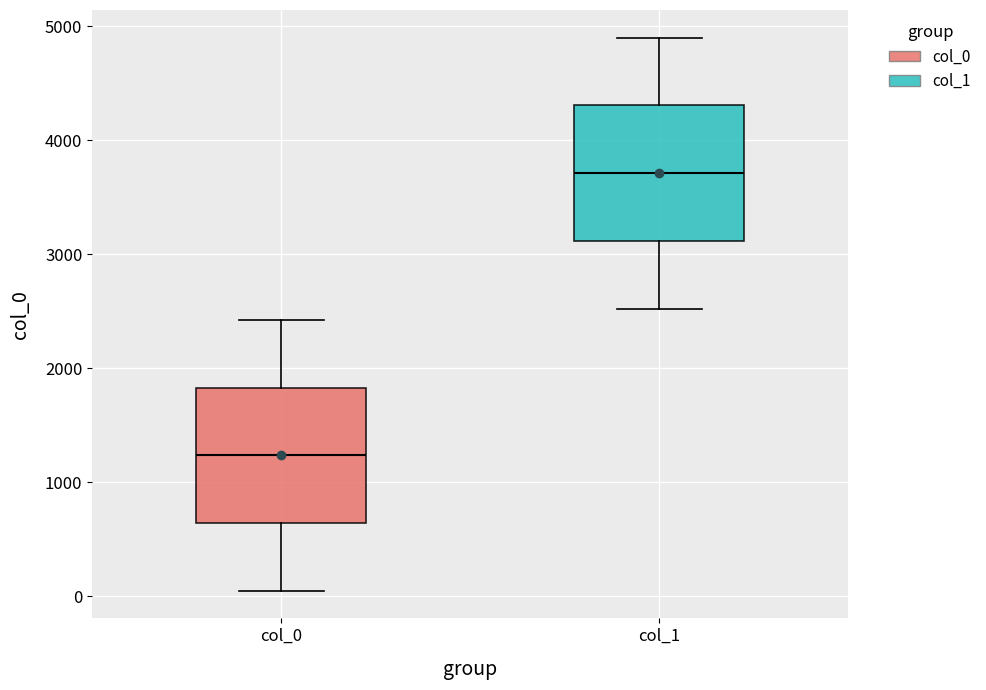

Which box has the lowest median line?

col_0